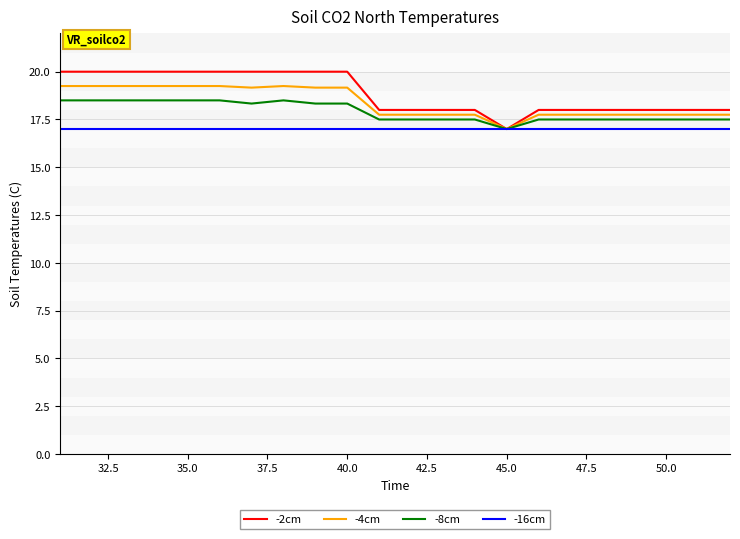

Which series has the largest range (max minus min)?

-2cm